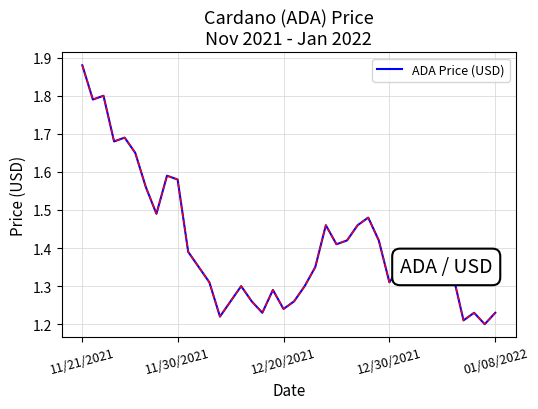

What is the difference between the maximum and minimum values?

0.7